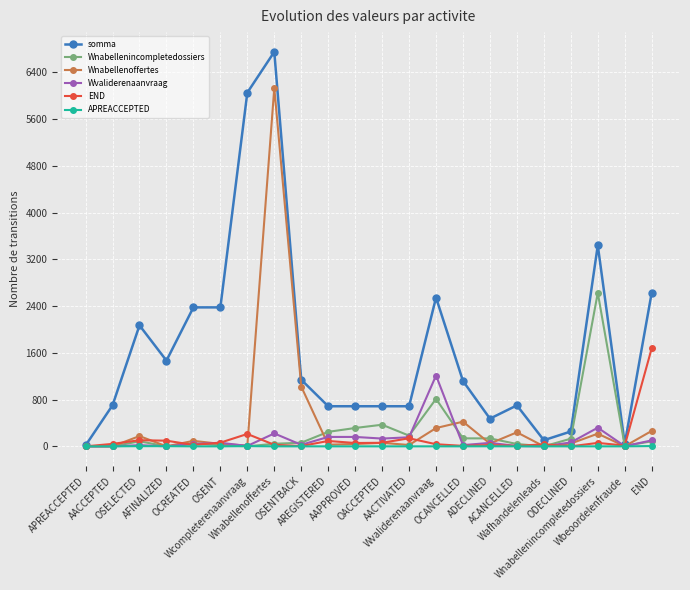

Which series has the largest range (max minus min)?

somma